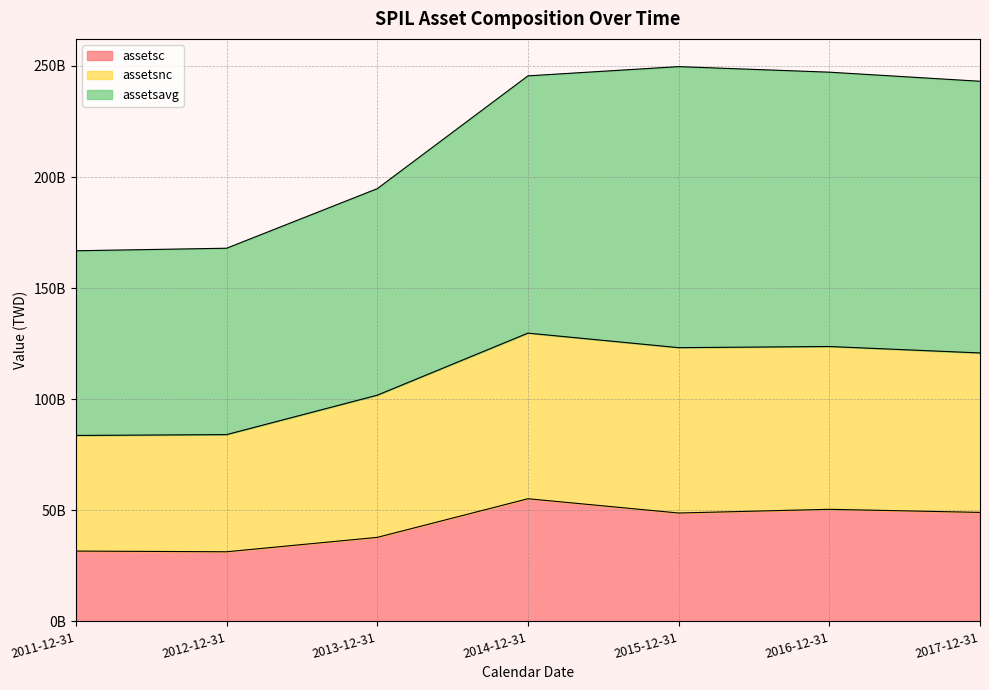

What is the value of the assetsc point at the 6th from the left?

50451295000